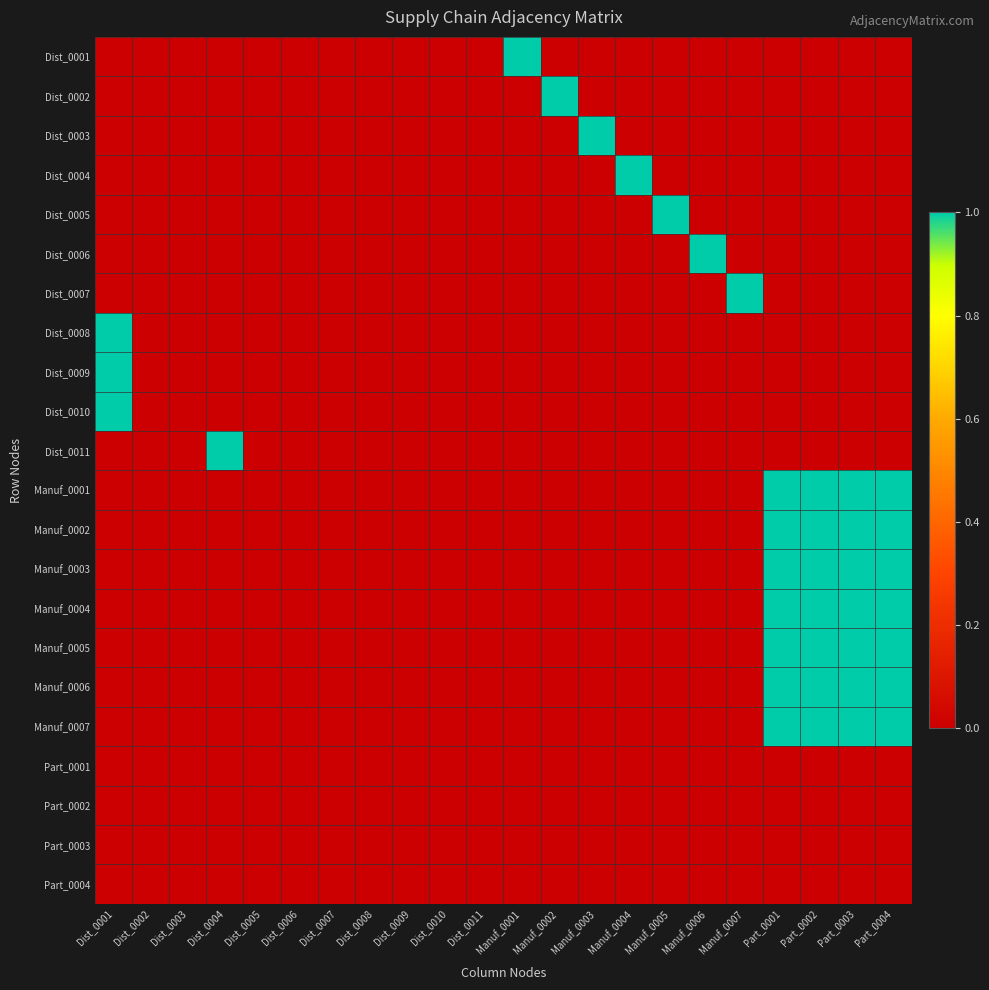

Rank the series by their maximum value, from highest to lowest.

Dist_0001, Dist_0002, Dist_0003, Dist_0004, Dist_0005, Dist_0006, Dist_0007, Dist_0008, Dist_0009, Dist_0010, Dist_0011, Manuf_0001, Manuf_0002, Manuf_0003, Manuf_0004, Manuf_0005, Manuf_0006, Manuf_0007, Part_0001, Part_0002, Part_0003, Part_0004